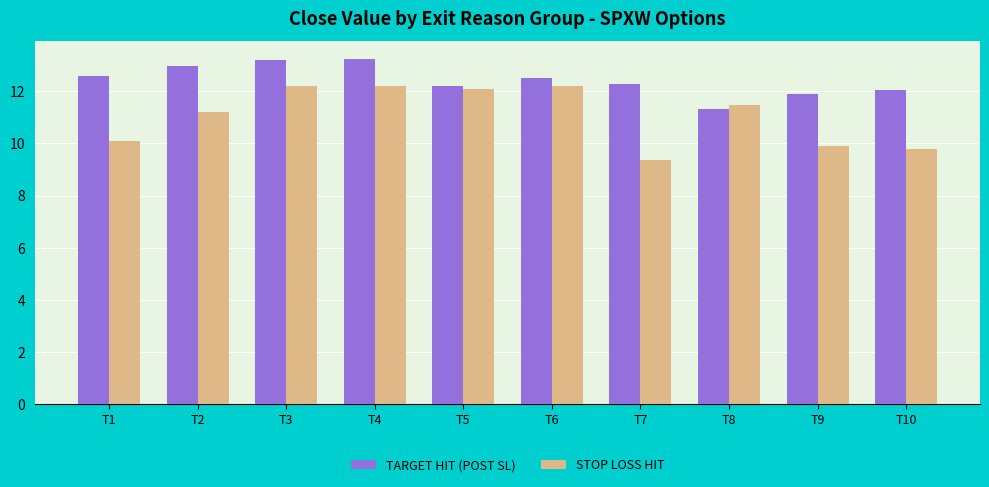

What value does the TARGET HIT (POST SL) series have at T8?

11.3